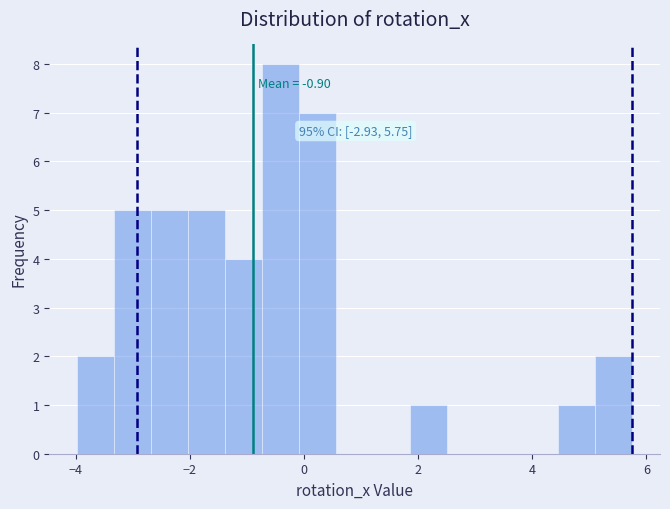

Read against the x-axis, roughly where is the centre of the tallest bar?

-0.4